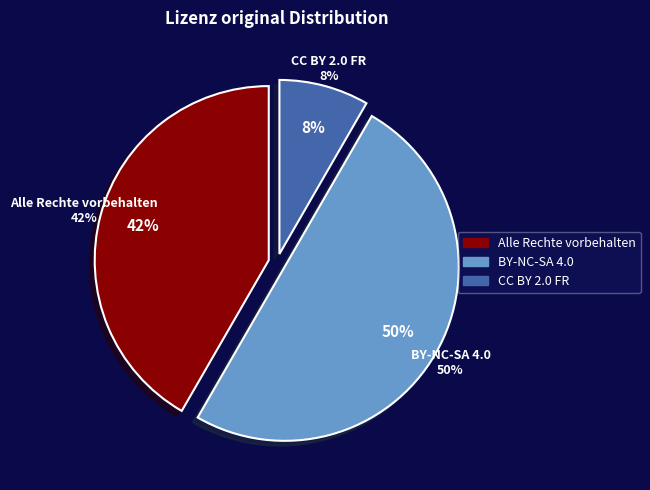

Count the number of slices in the pie.

3